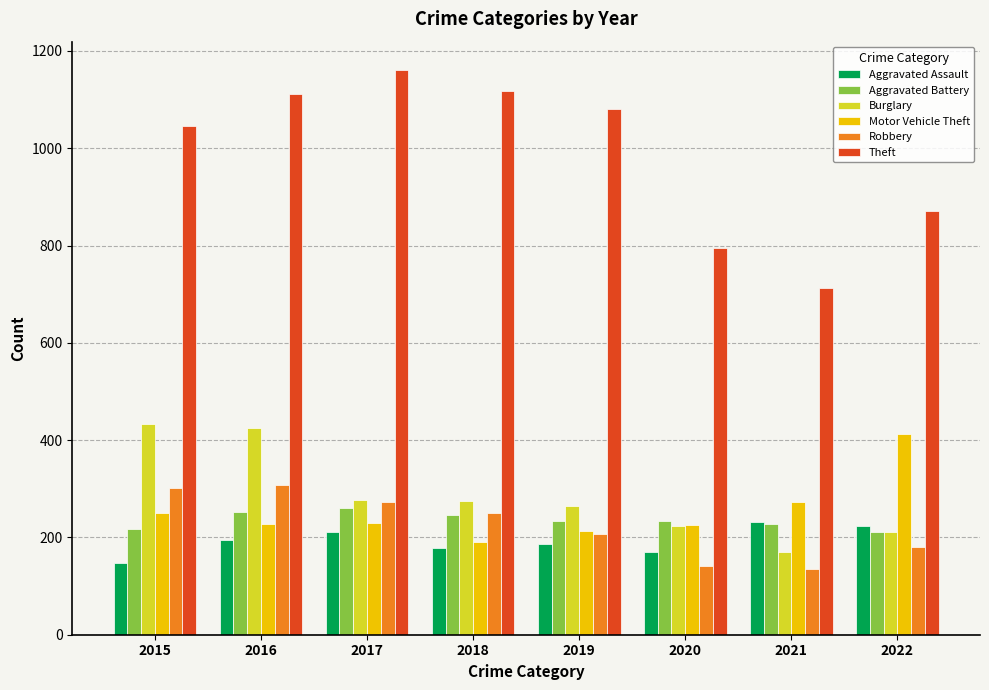

What is the maximum value shown in the chart?

1161